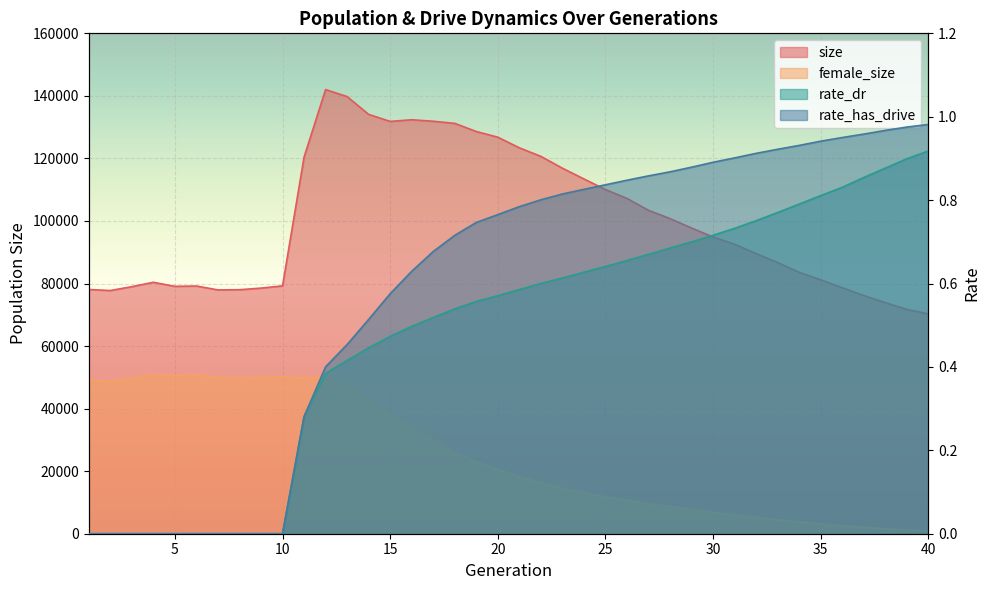

At 19, list the series in order from smallest to largest.

rate_dr, rate_has_drive, female_size, size